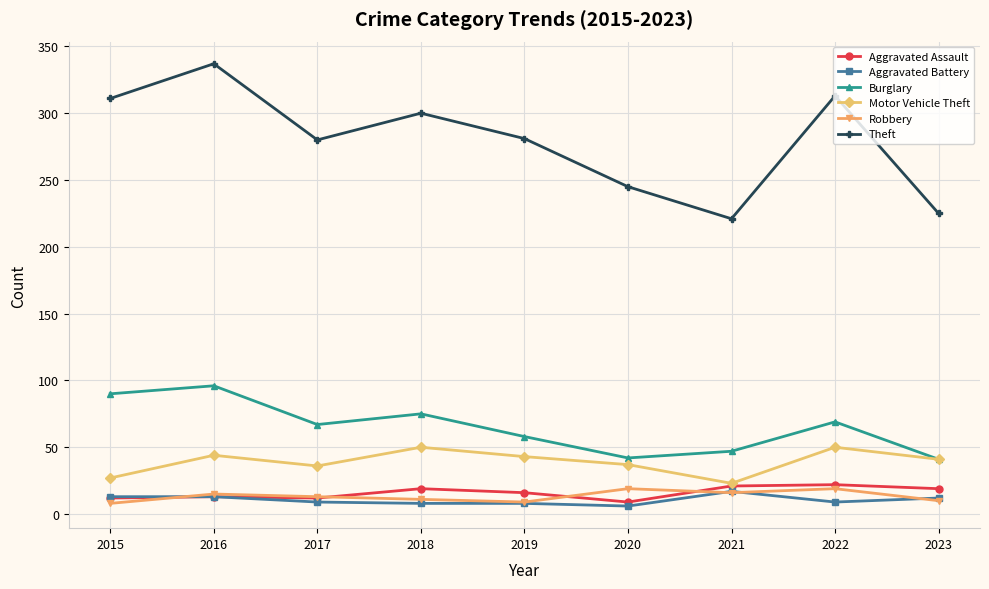

At which category does Motor Vehicle Theft reach its first local peak?

2016